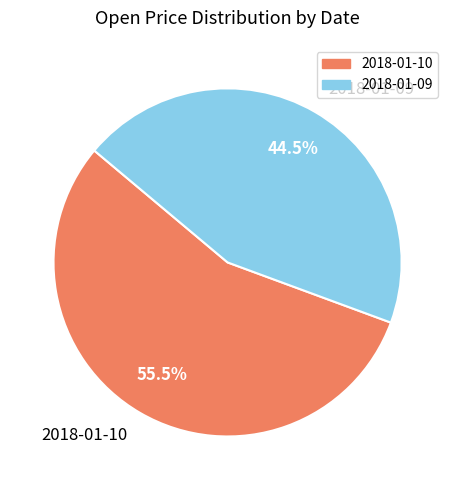

Do 2018-01-09 and 2018-01-10 together represent more than half of the pie?

Yes